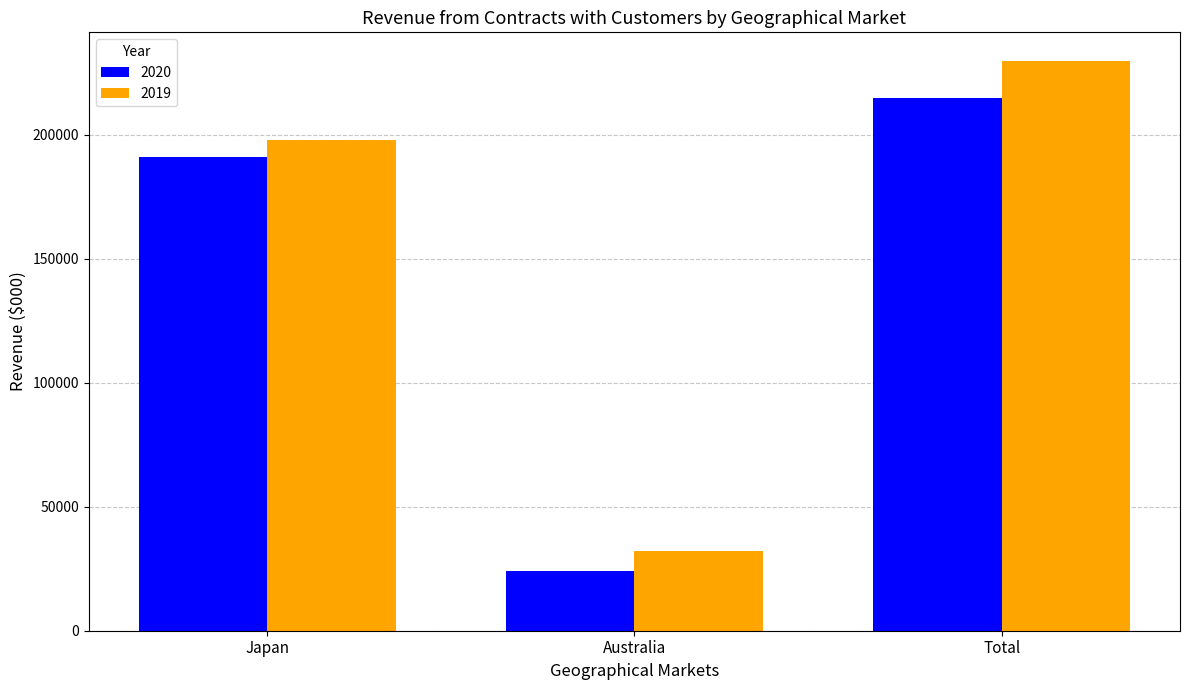

How many 2020 values are between 24097 and 214911?

3